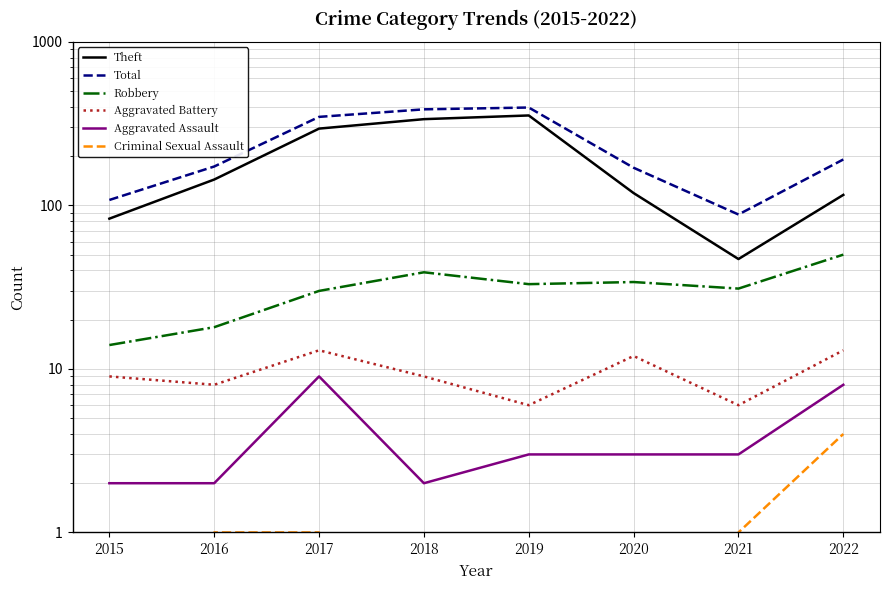

How many categories are shown in the chart?

8